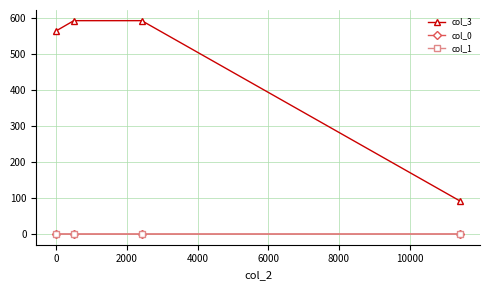

True or false: col_0 and col_3 cross at least once.

False